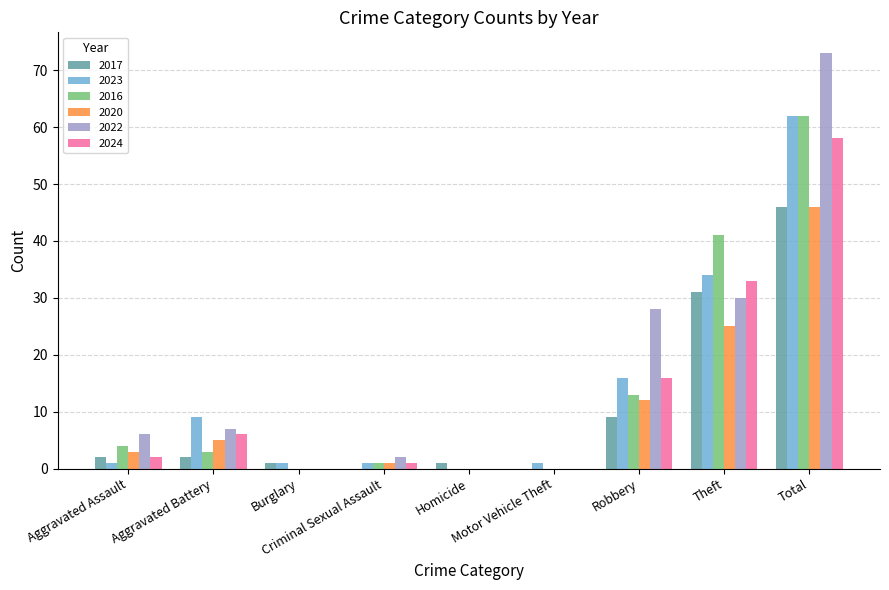

What is the average value of the 2016 series?

14